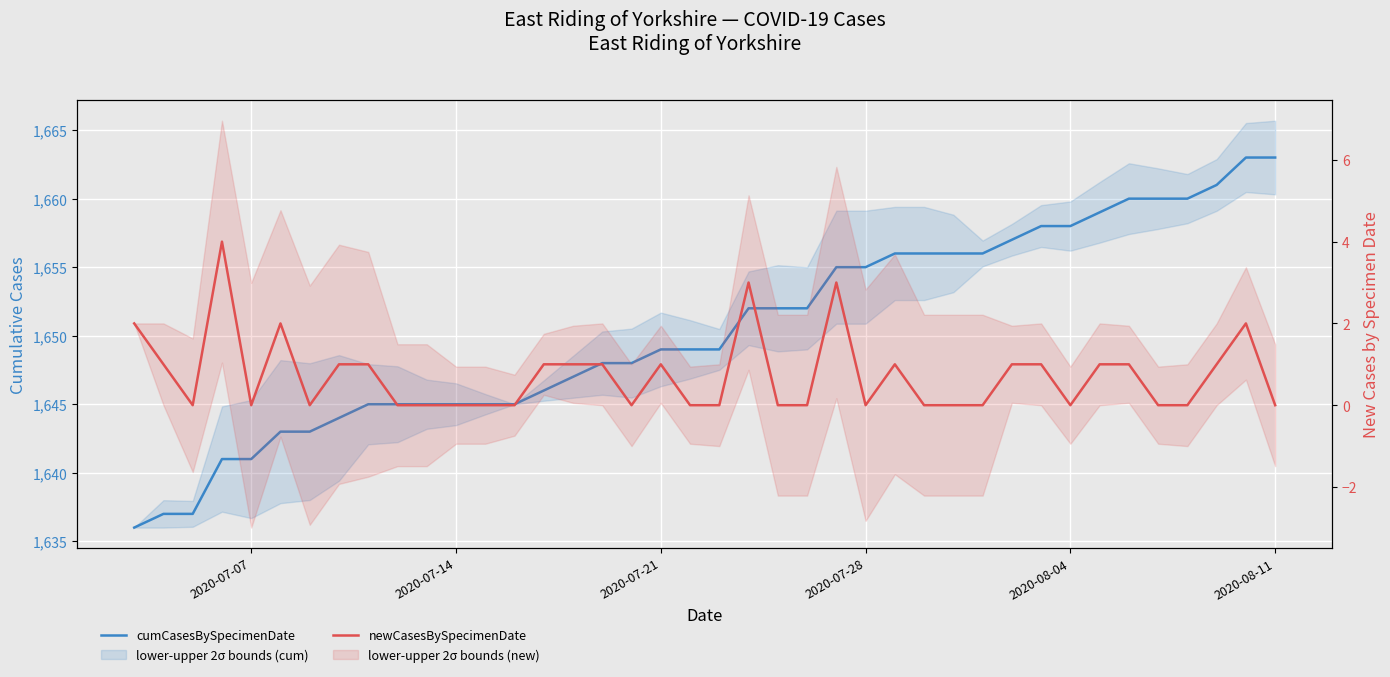

True or false: newCasesBySpecimenDate and cumCasesBySpecimenDate intersect in this chart.

False